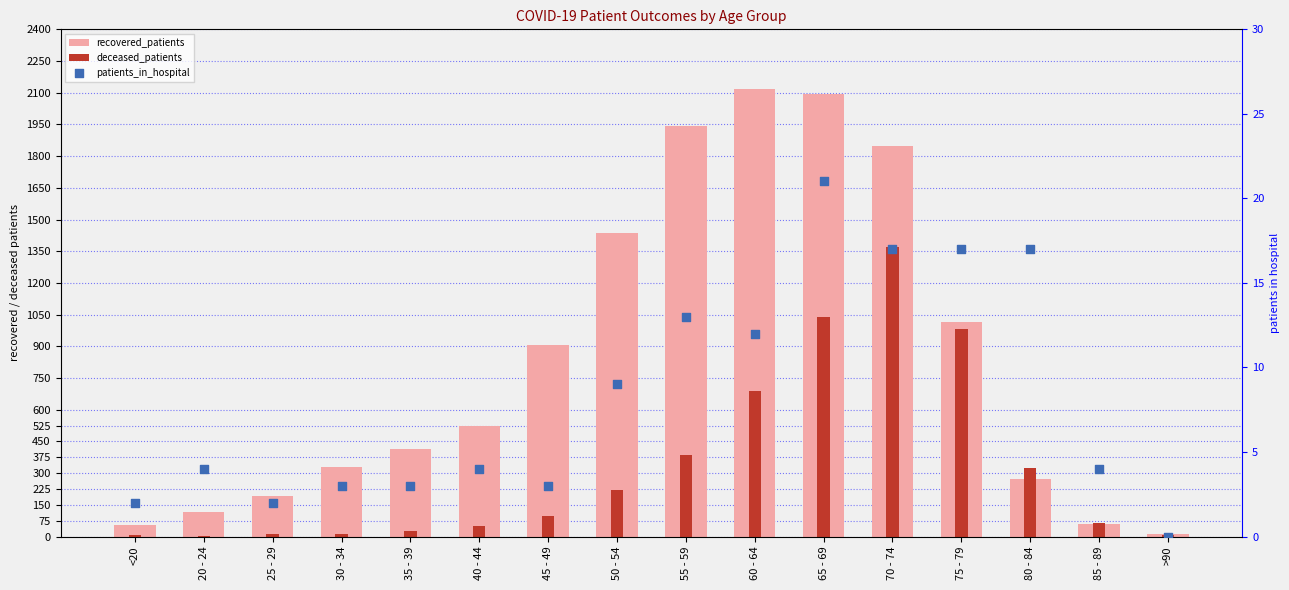

What is the total value across all series at 20 - 24?

123